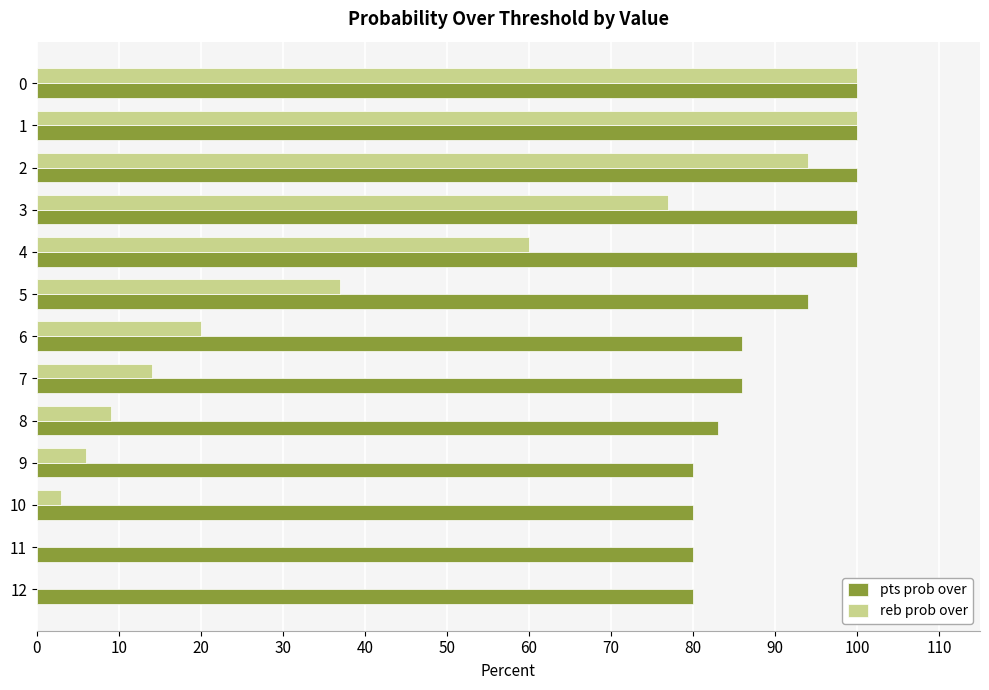

Where is reb prob over nearest to the value 50?

4